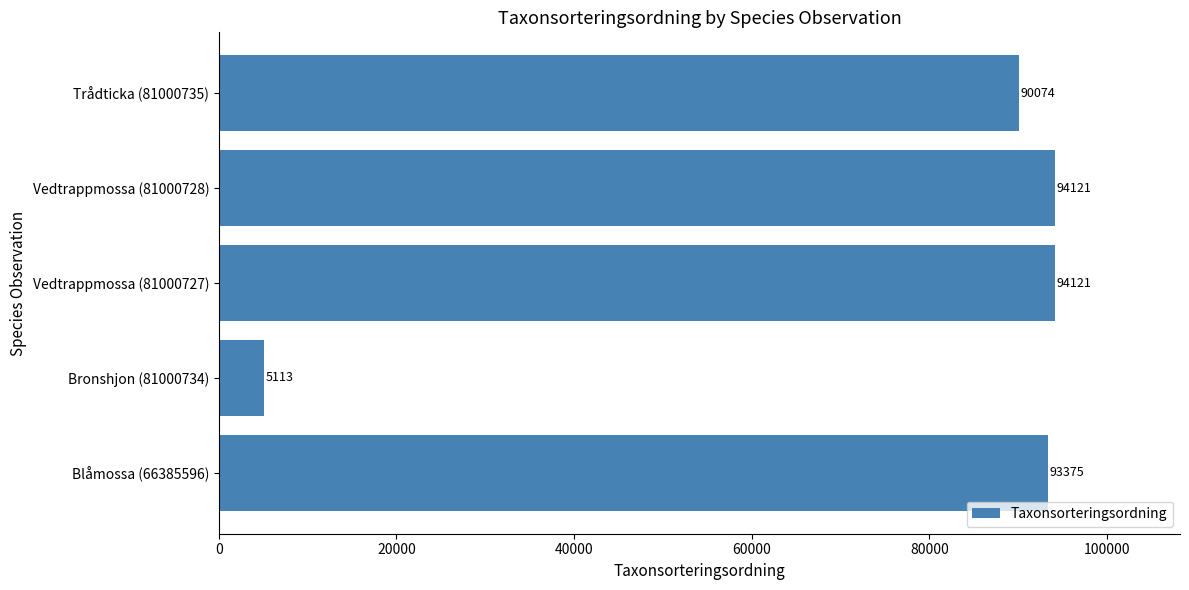

What is the minimum value shown in the chart?

5113